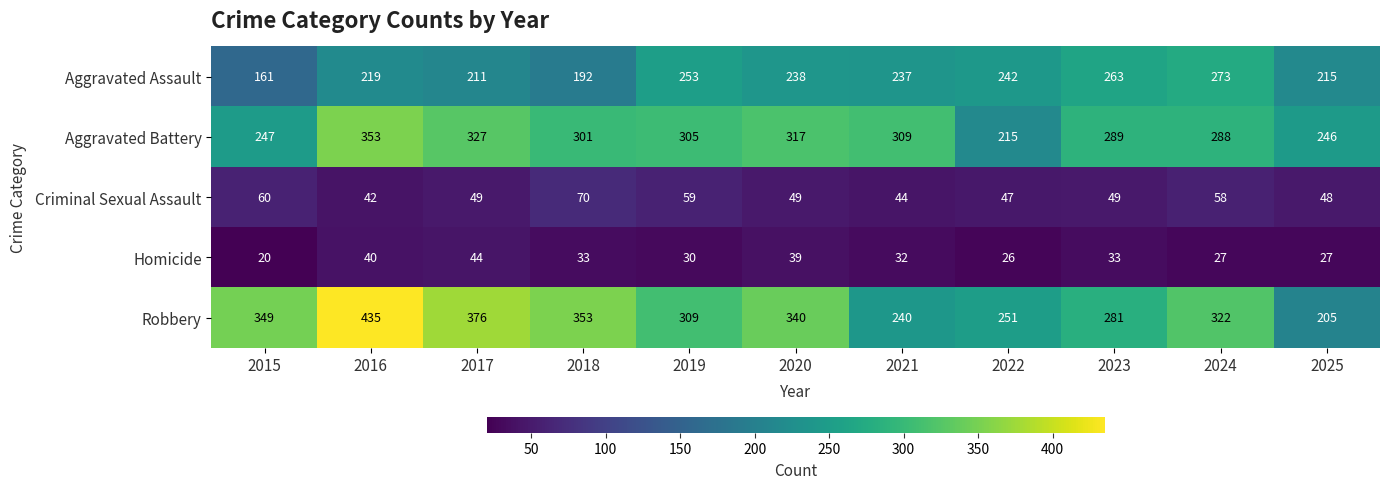

At how many categories does at least one series exceed 199?

11